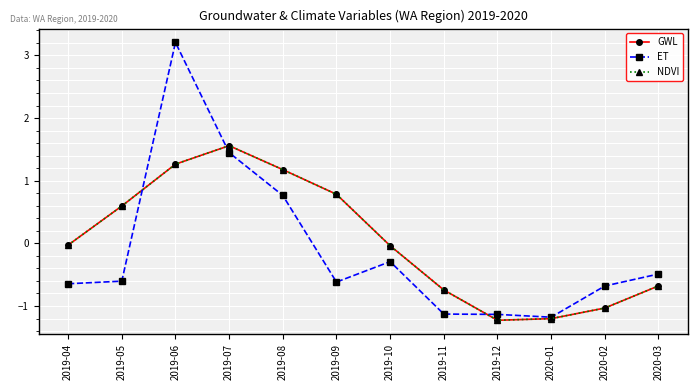

What is the spread (max minus min) of values at 2019-12?

0.1